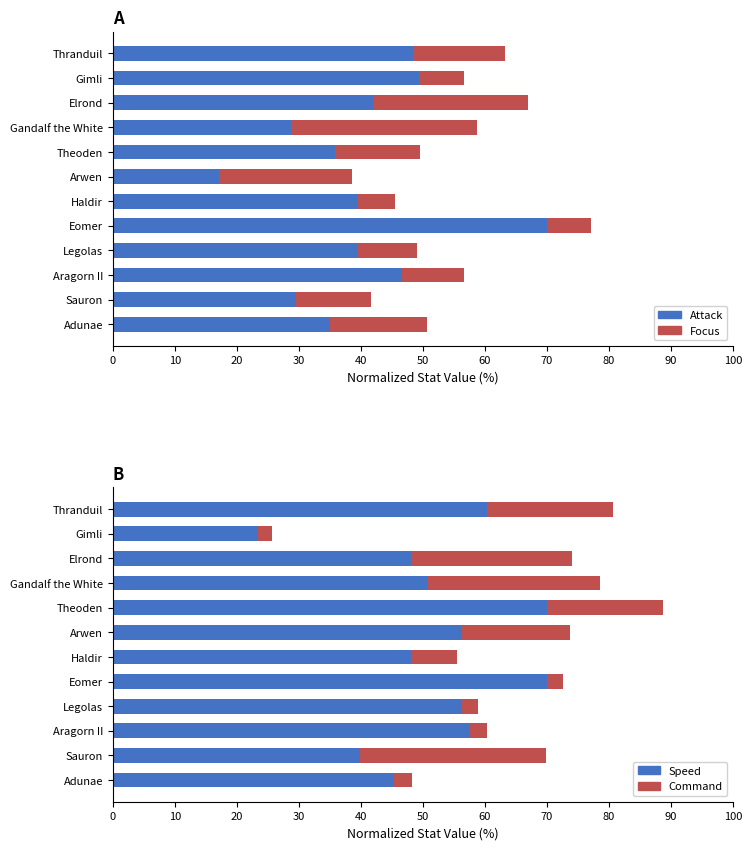

What is the value of the Focus (norm) bar at the 10th from the left?

24.8